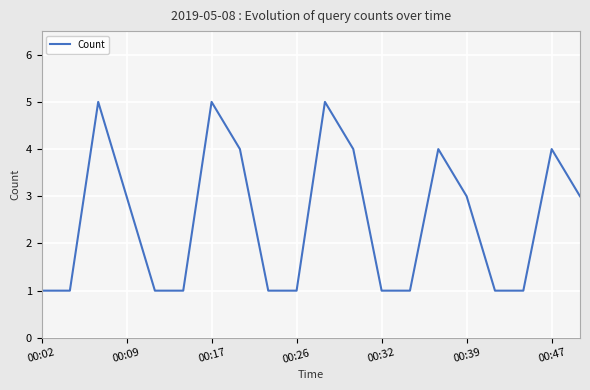

What is the greatest value displayed?

5